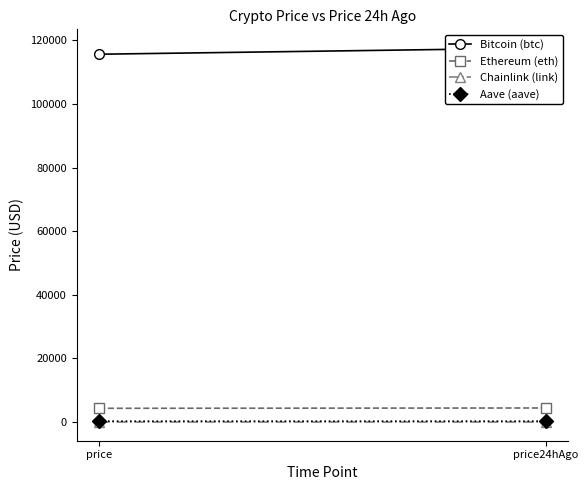

What is the sum of all Aave (aave) values?

588.8